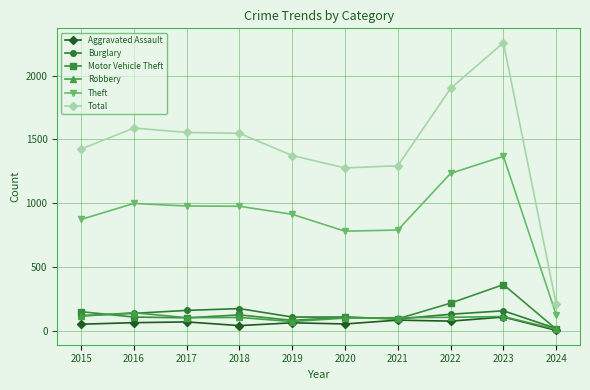

What is the smallest value displayed?

6